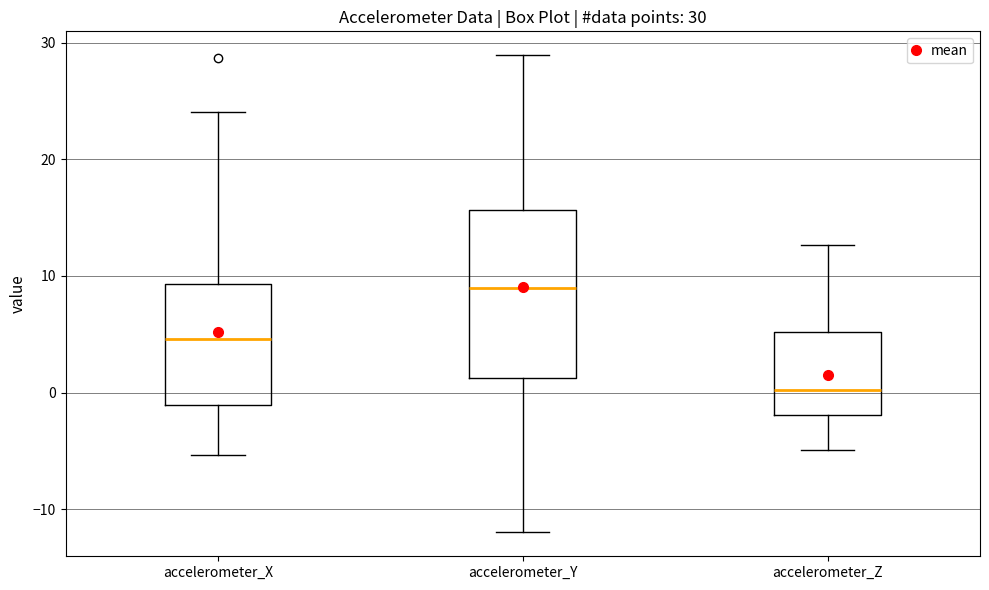

Comparing the boxes themselves (not the whiskers), which one is the tallest?

accelerometer_Y